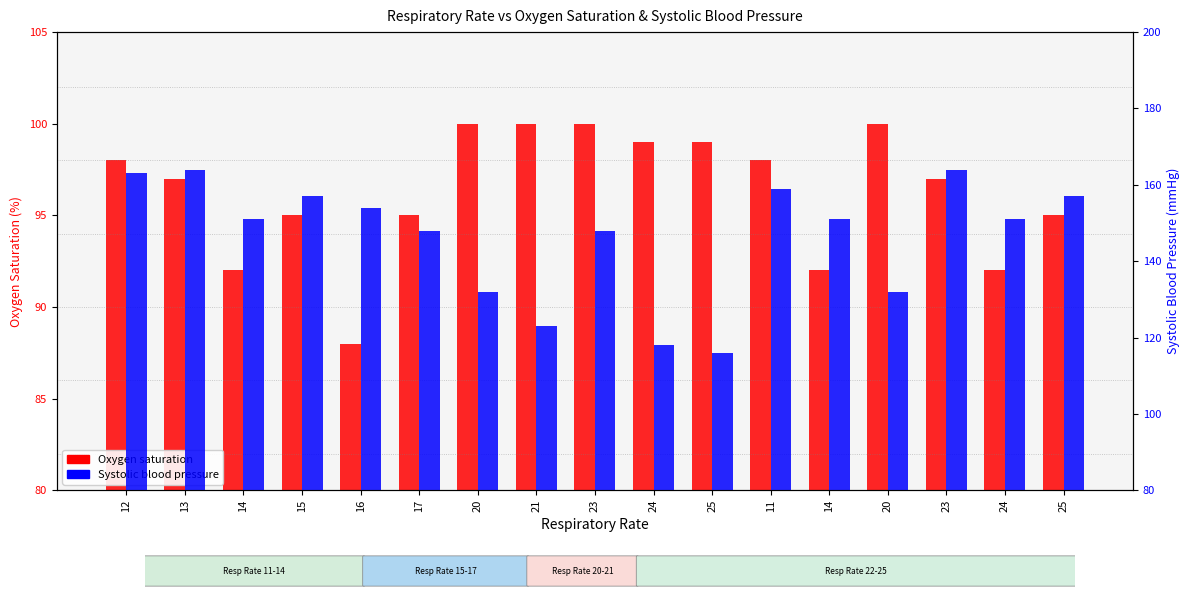

What are all the series names shown in the legend?

Oxygen saturation, Systolic blood pressure